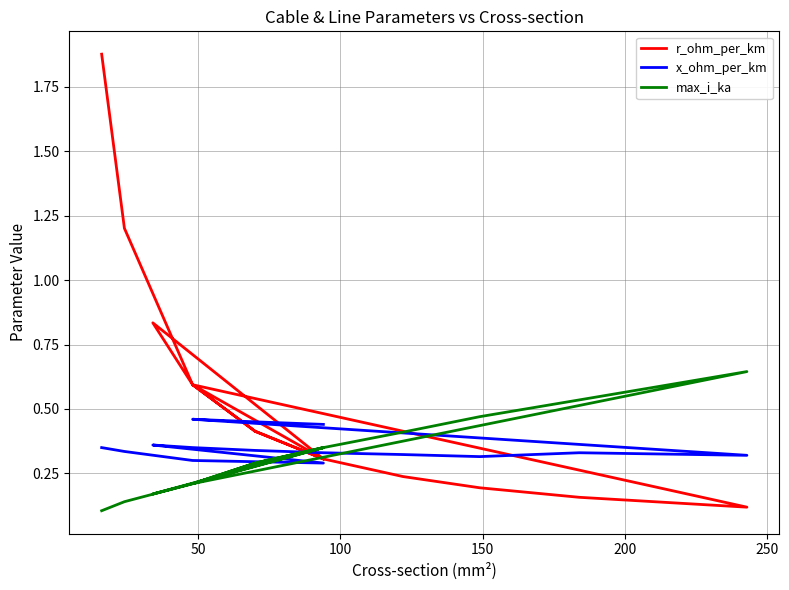

Count the x_ohm_per_km values in the range 0 to 1.

15